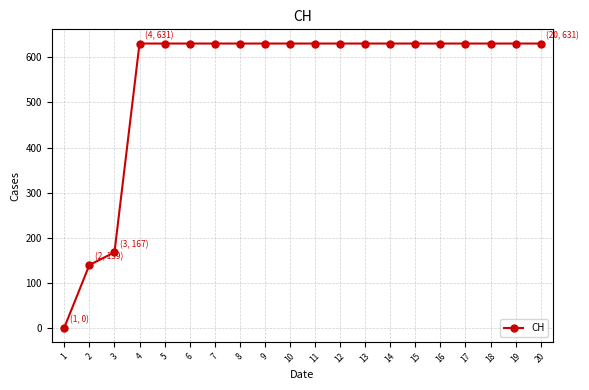

What is the average value?

552